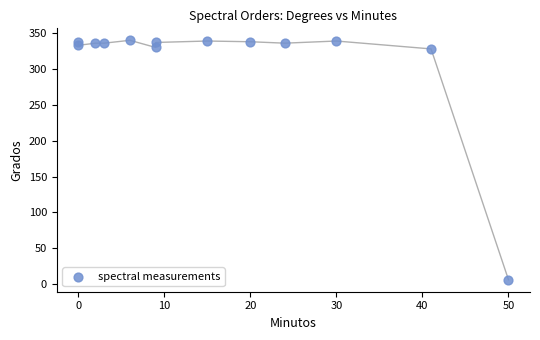

What is the range of X values (max minus min)?

50